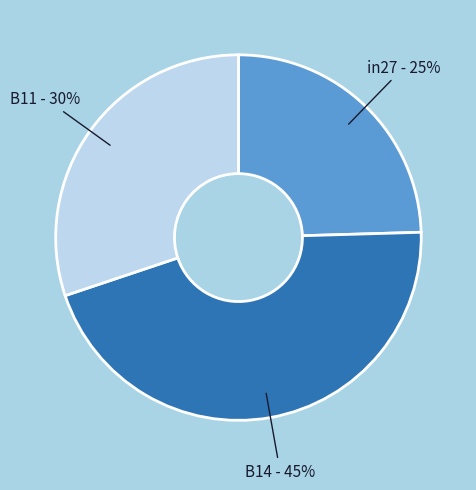

How many segments does this pie chart have?

3